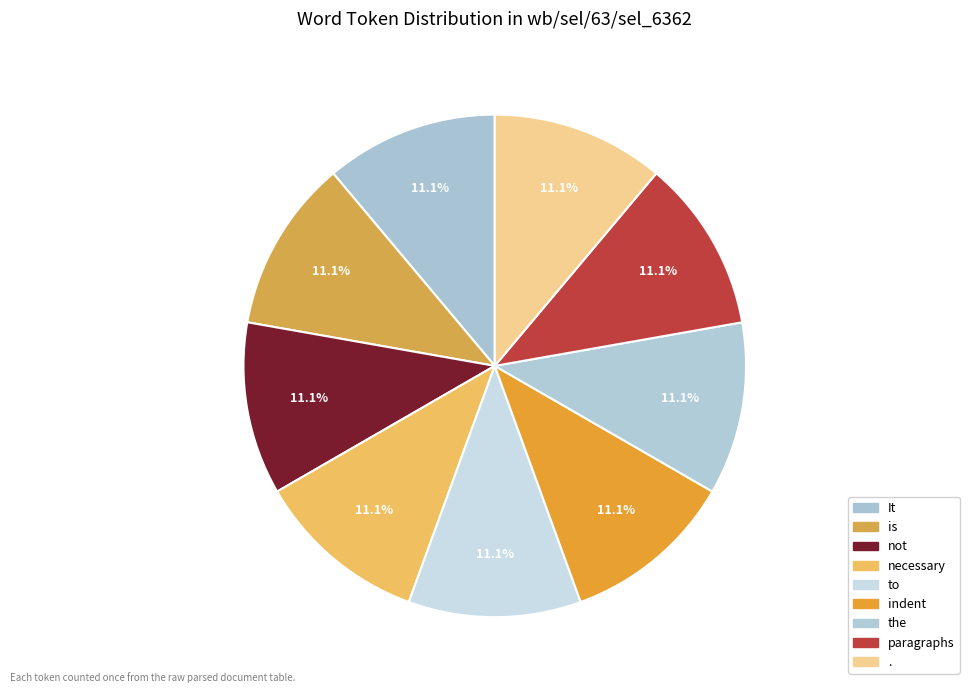

To the nearest percent, what is the average slice percentage?

11%